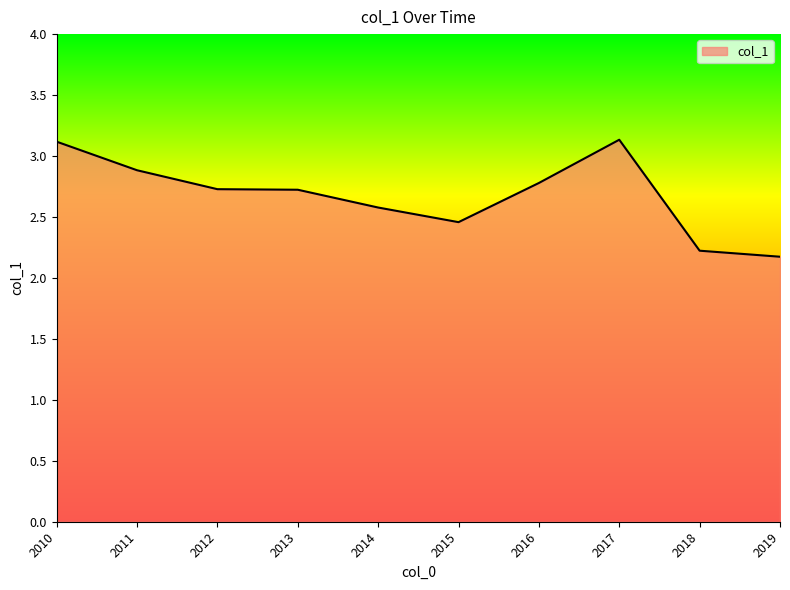

Approximately how many times larger is the value at 2018 compared to 2013?

0.8